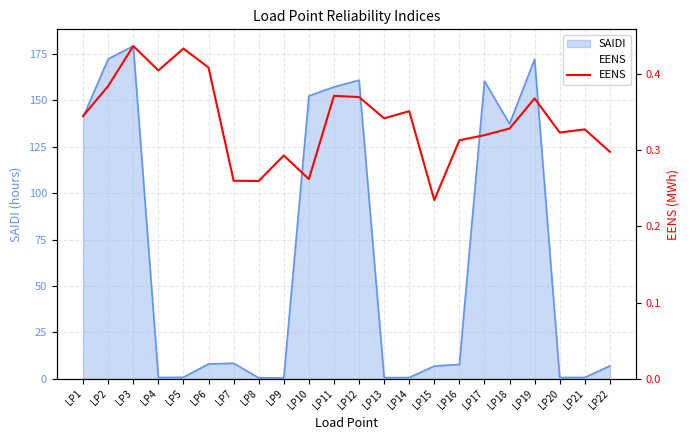

Which category has the highest value across all series?

LP3